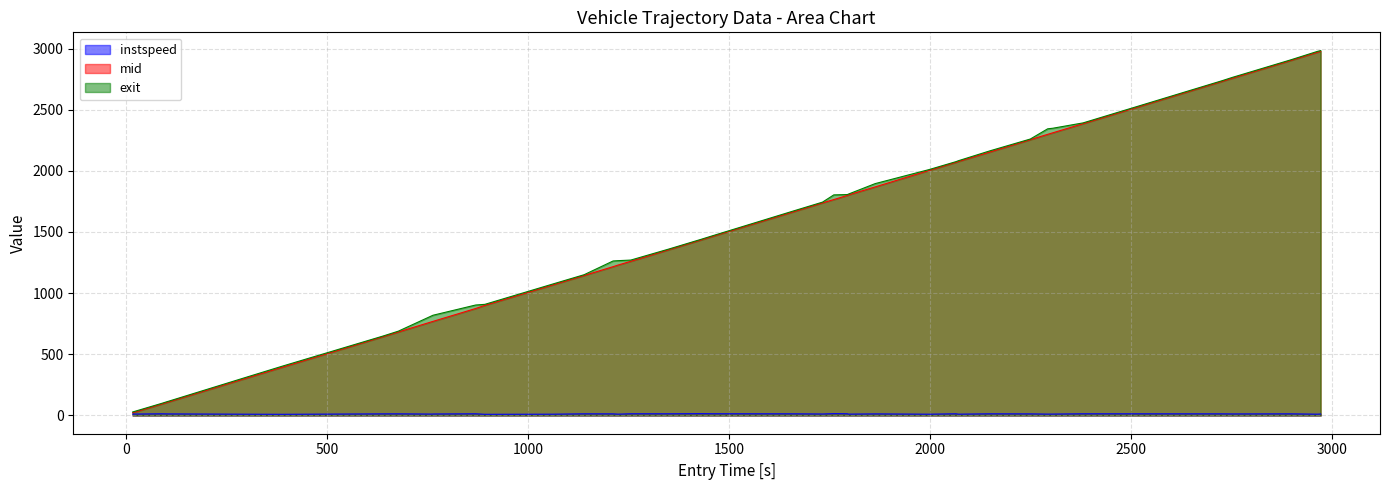

What is the greatest value displayed?

2983.2